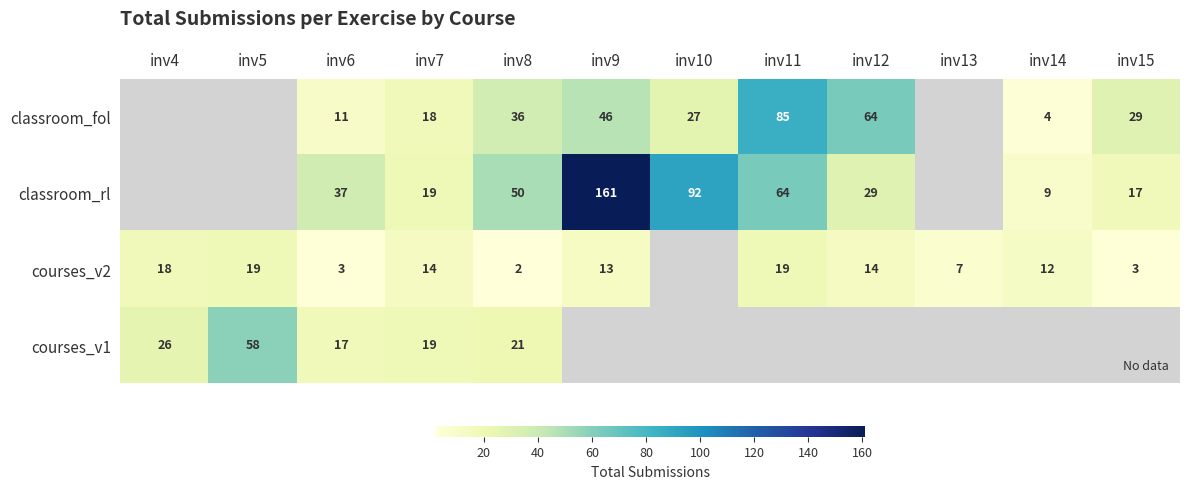

How many values in courses_v2 are above zero?

11